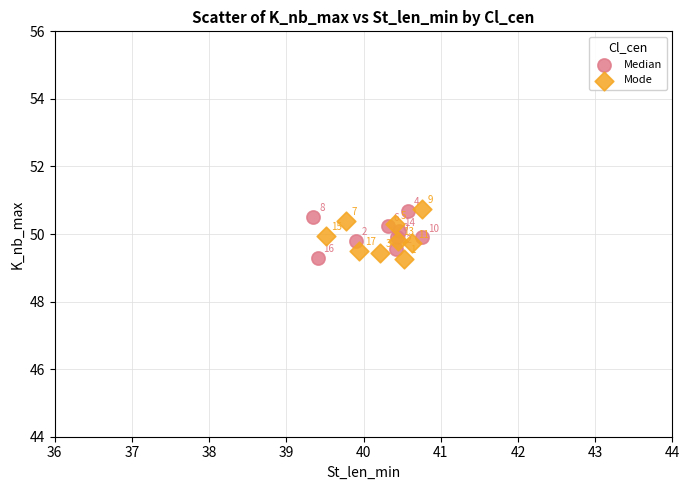

Which series contains the lowest Y value?

Mode